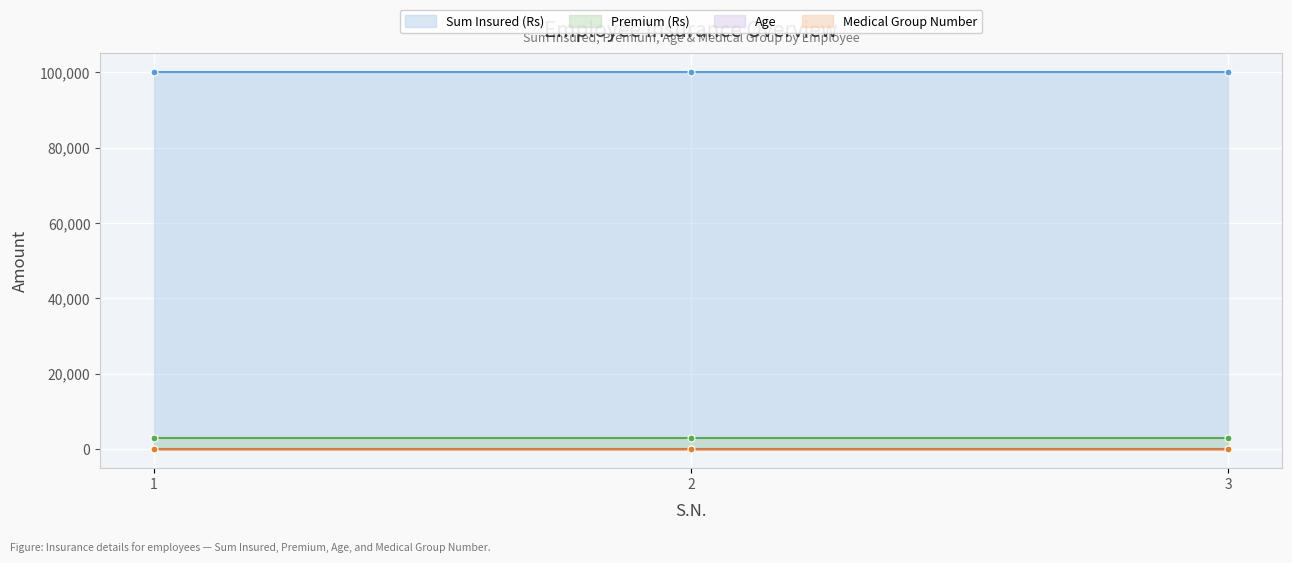

At how many categories does at least one series exceed 55597?

3